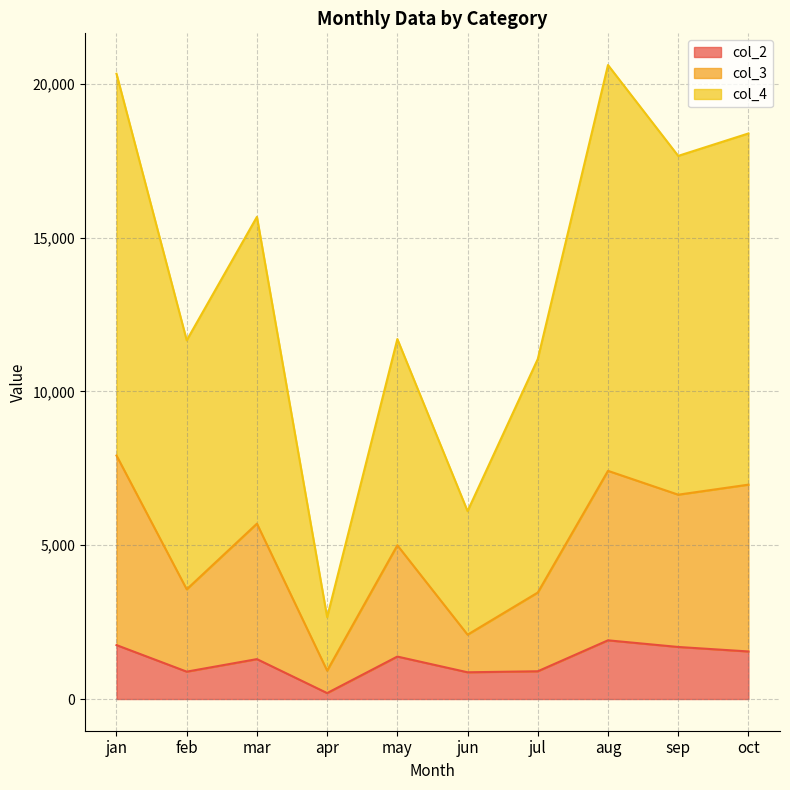

How many interior local peaks does the col_2 series have?

3